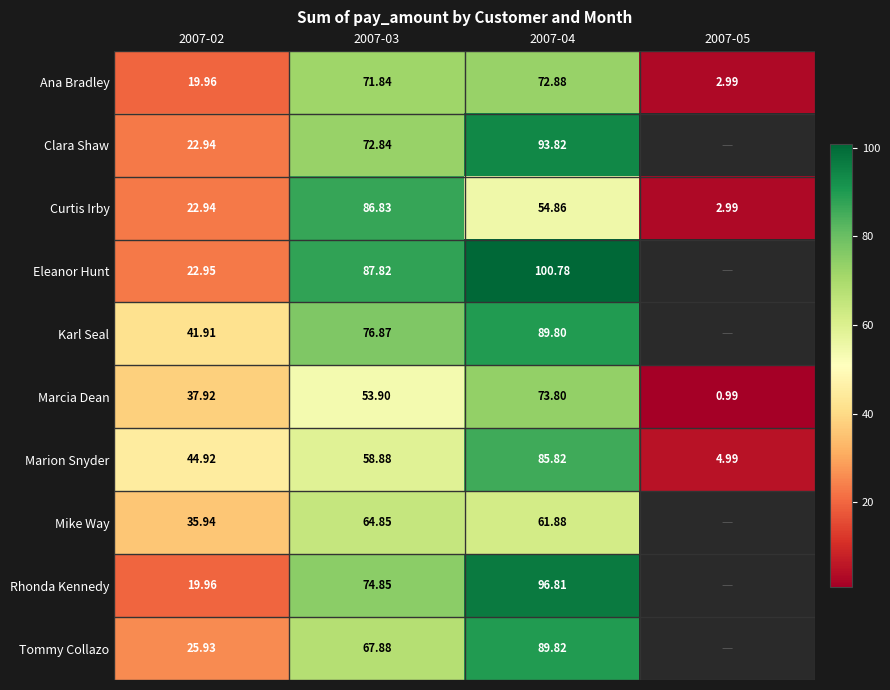

At 2007-04, list the series in order from largest to smallest.

Eleanor Hunt, Rhonda Kennedy, Clara Shaw, Tommy Collazo, Karl Seal, Marion Snyder, Marcia Dean, Ana Bradley, Mike Way, Curtis Irby